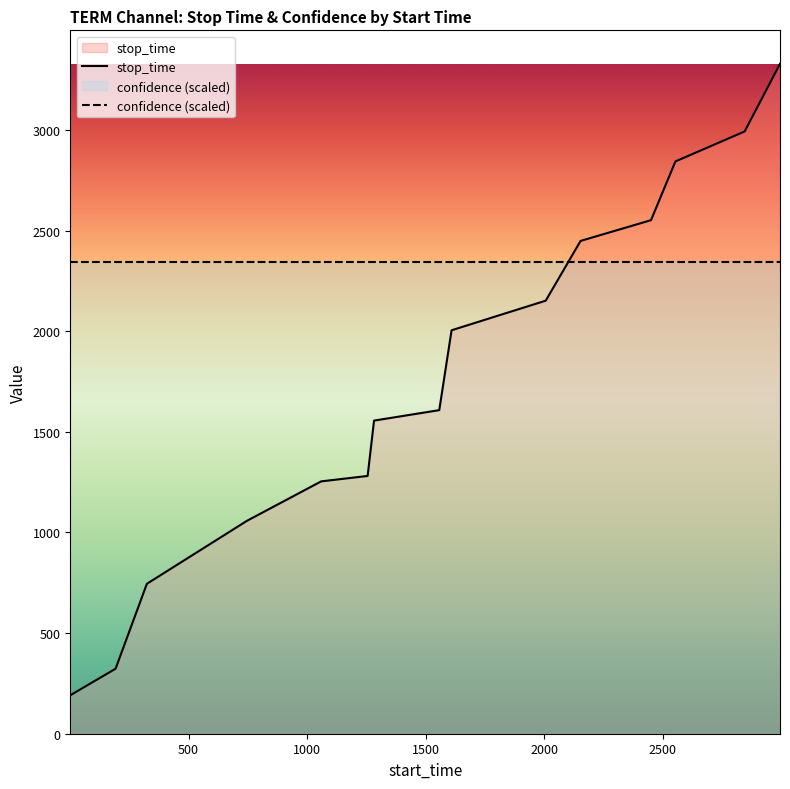

True or false: the data has more than 2 interior local peaks.

False